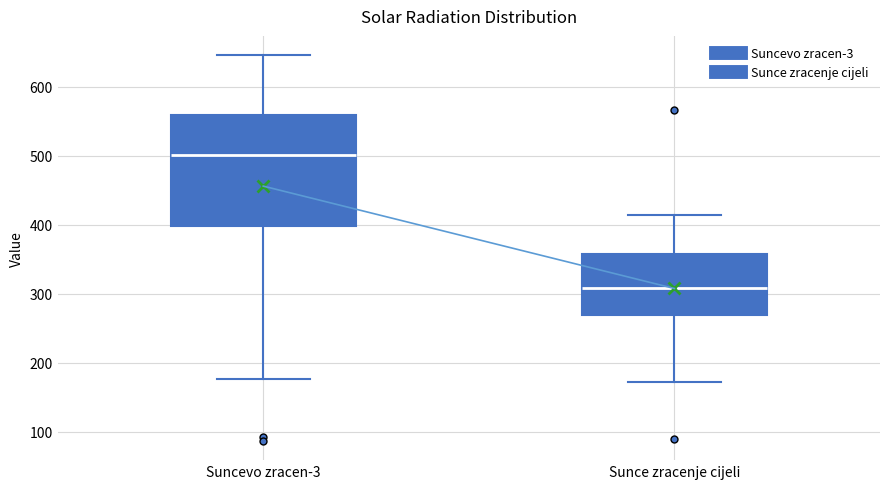

Where is the lower edge of the box for Suncevo zracen-3 on the y-axis? The values are not printed on the chart, so give them approximately, as read against the axis.

400